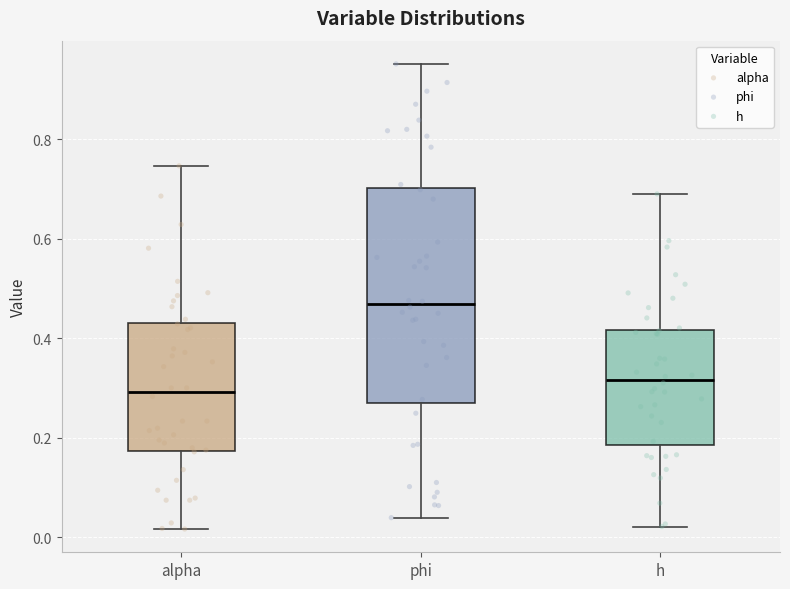

Reading left to right, transcribe this box plot: for each box, give where its median line is, the range the box spans, and where its two whiskers end, as read against the y-axis. The values are not printed on the chart, so give them approximately, as read against the axis.

alpha: median 0.30, box 0.18 to 0.44, whiskers 0.02 to 0.74
phi: median 0.46, box 0.26 to 0.70, whiskers 0.04 to 0.96
h: median 0.32, box 0.18 to 0.42, whiskers 0.02 to 0.70